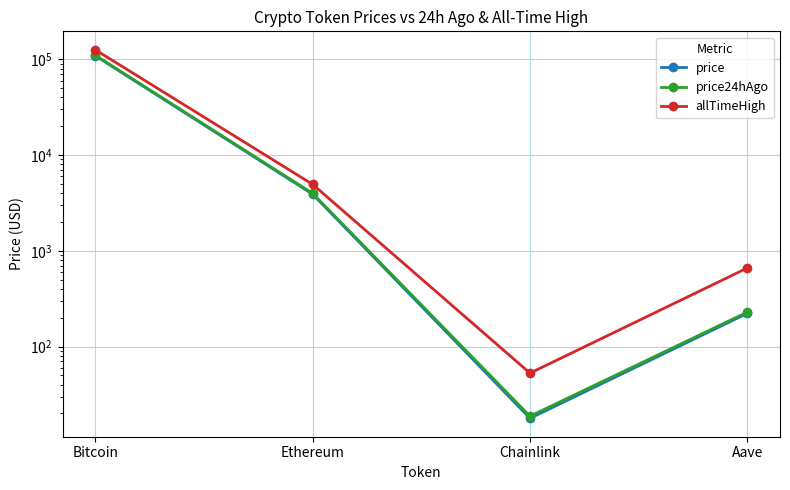

List the labels in order of price24hAgo value, largest first.

Bitcoin, Ethereum, Aave, Chainlink